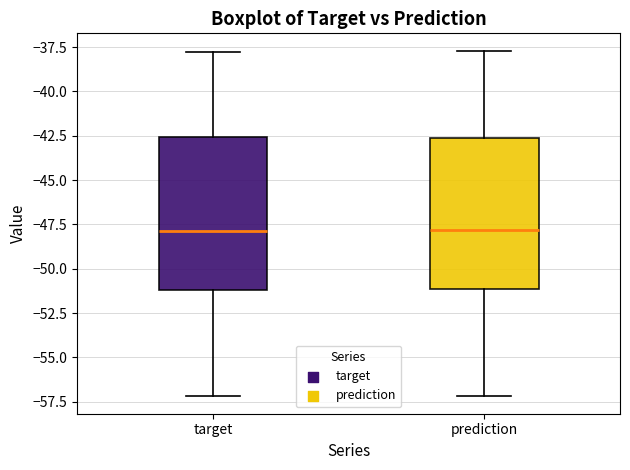

Reading left to right, read every box against the y-axis: the position of its median line, the range the box covers, and the ends of its whiskers. The values are not printed on the chart, so give them approximately, as read against the axis.

target: median -48.0, box -51.0 to -42.5, whiskers -57.0 to -38.0
prediction: median -48.0, box -51.0 to -42.5, whiskers -57.0 to -37.5